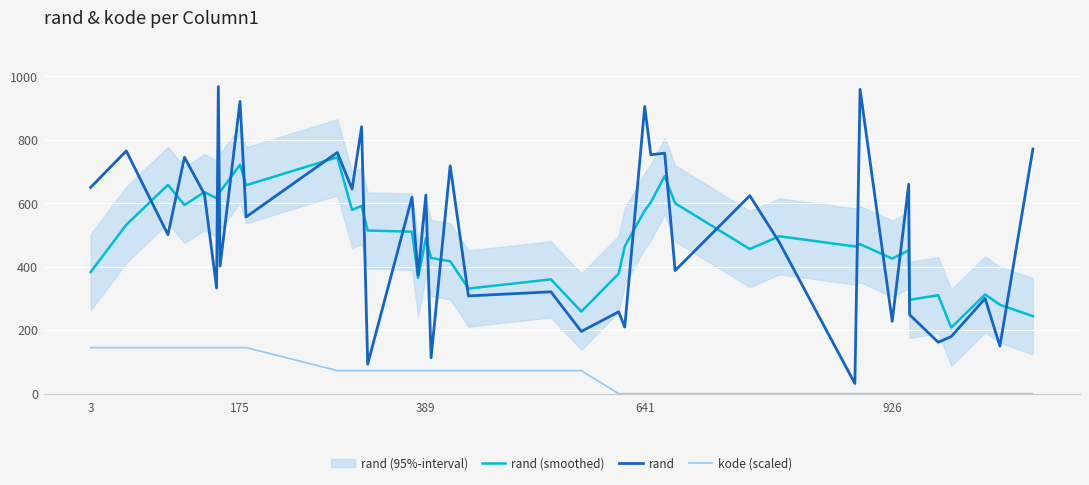

Which series has the largest range (max minus min)?

rand